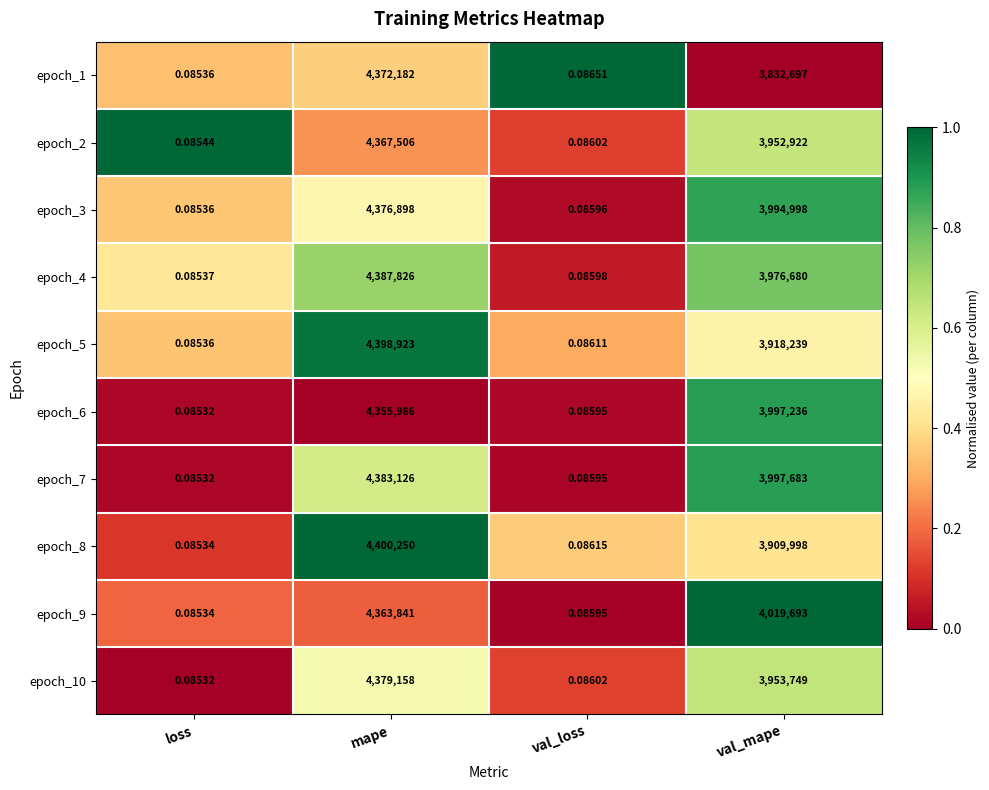

Where does the epoch_4 series first go above 3976680?

mape